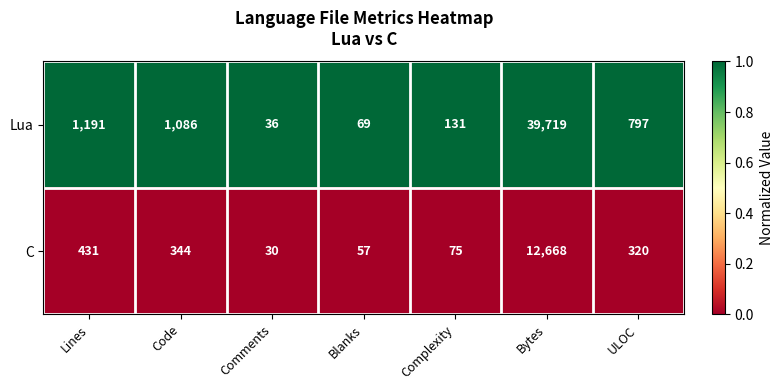

Which series has the largest total across all categories?

Lua